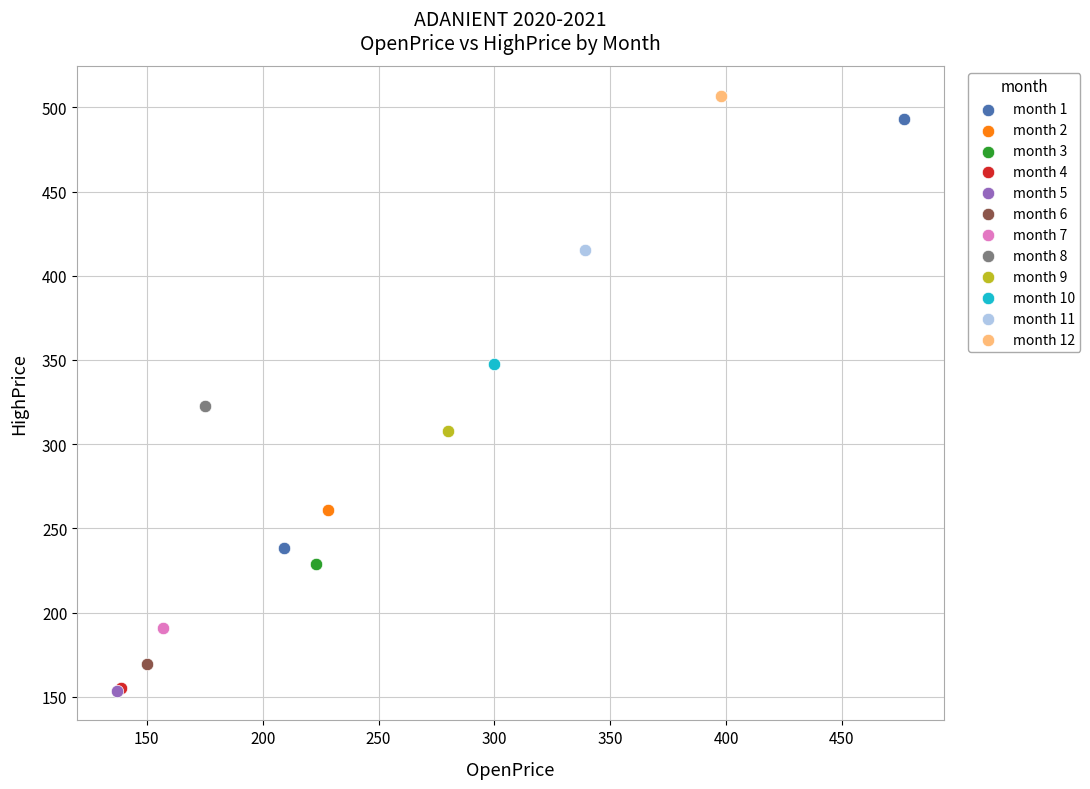

What are all the series names shown in the legend?

month 1, month 2, month 3, month 4, month 5, month 6, month 7, month 8, month 9, month 10, month 11, month 12